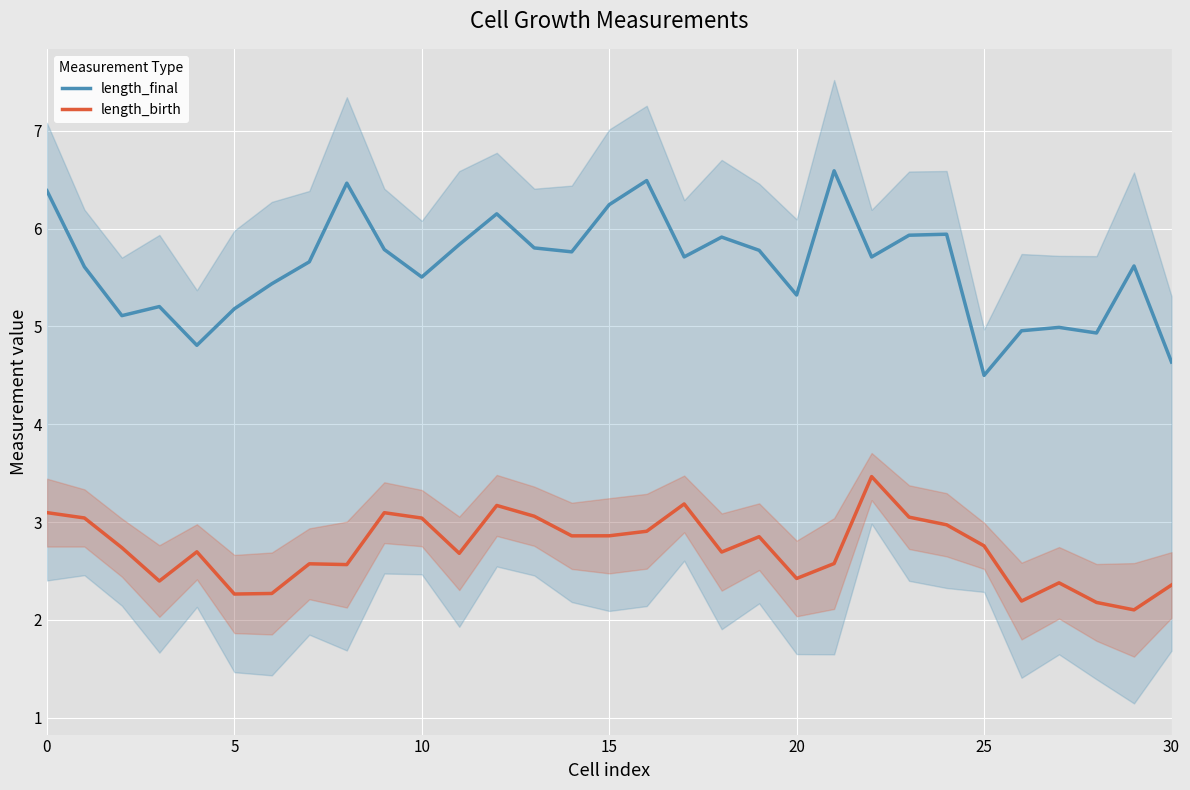

True or false: length_birth and length_final cross at least once.

False